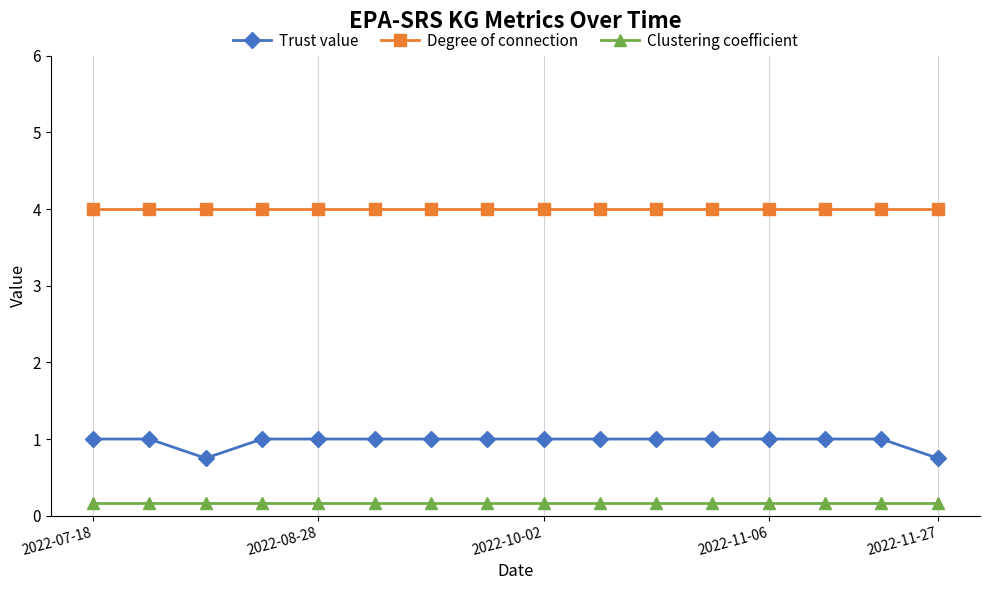

Which series has the widest spread of values?

Trust value